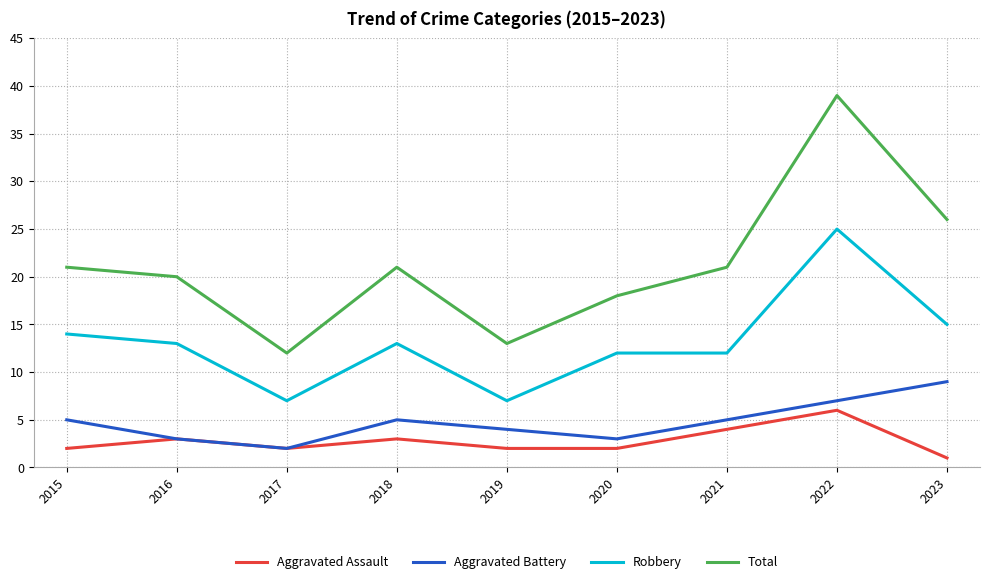

At which category is the sum across all series the highest?

2022